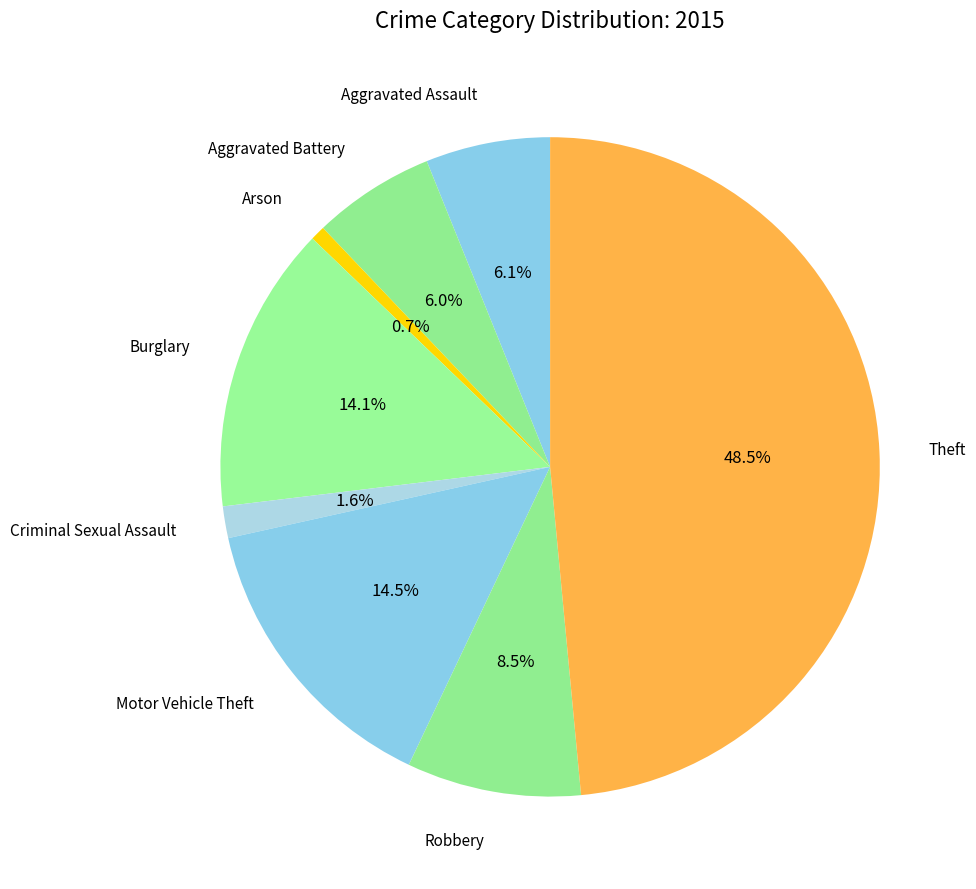

Count the number of slices in the pie.

8